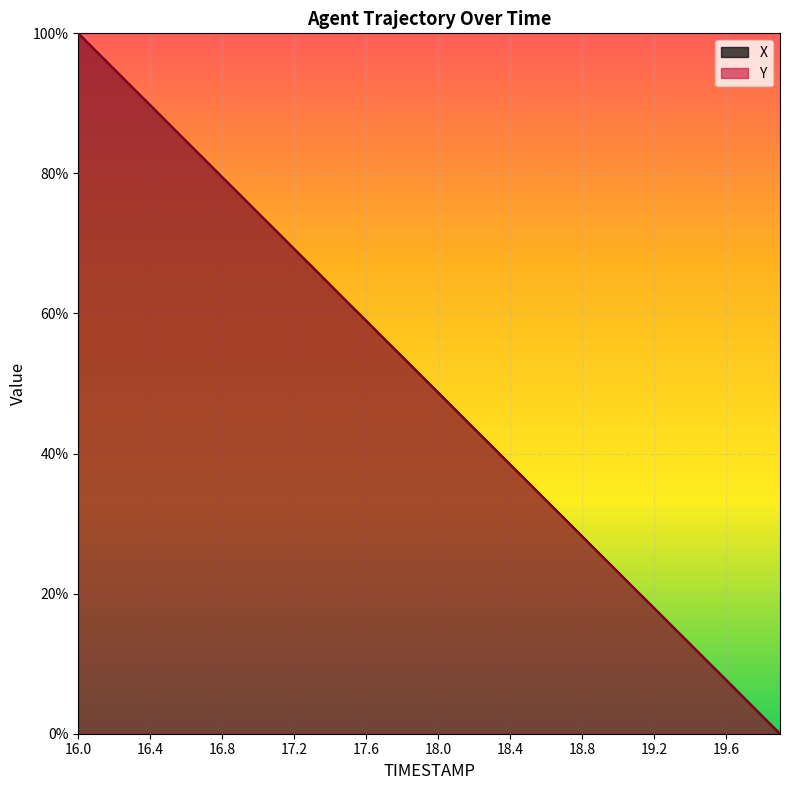

What is the difference between the Y values at 17.3 and 16.9?

10.3